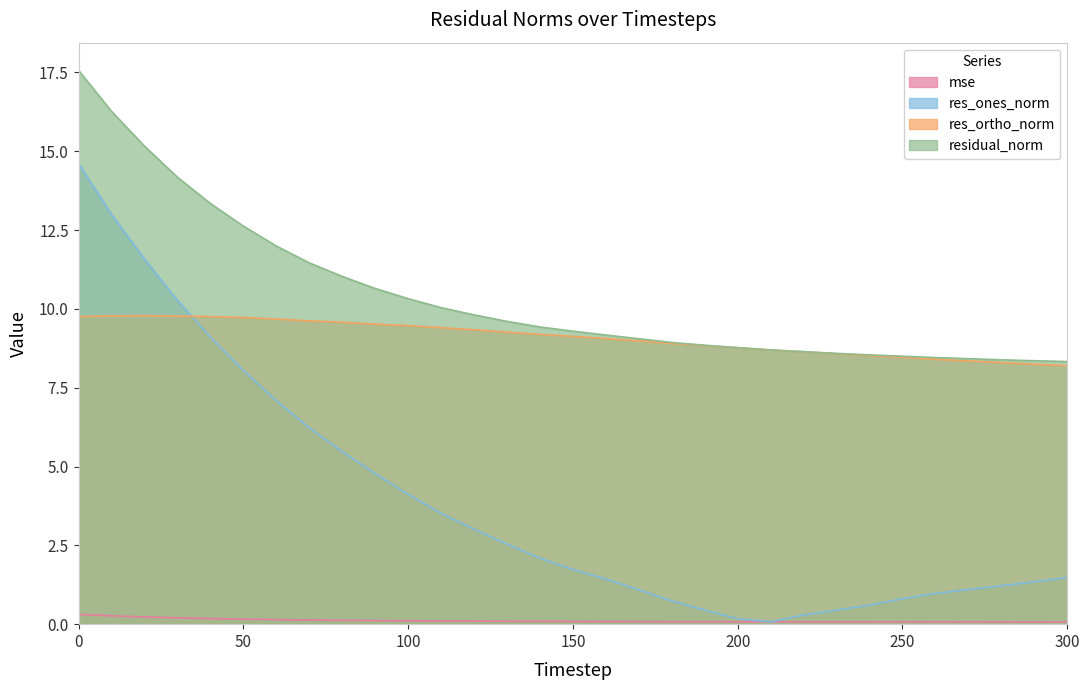

True or false: res_ones_norm has a value of 6.2 at 70.

True